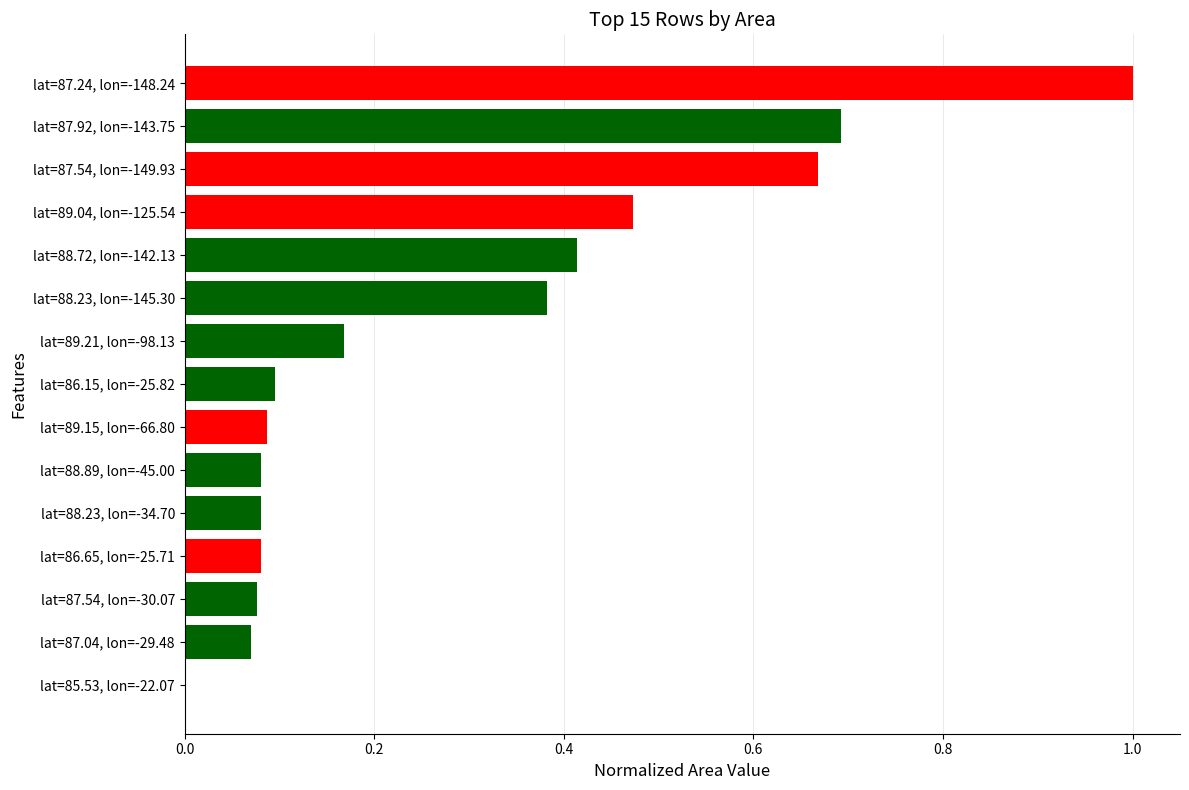

Which has a higher value, lat=87.54, lon=-149.93 or lat=88.23, lon=-145.30?

lat=87.54, lon=-149.93